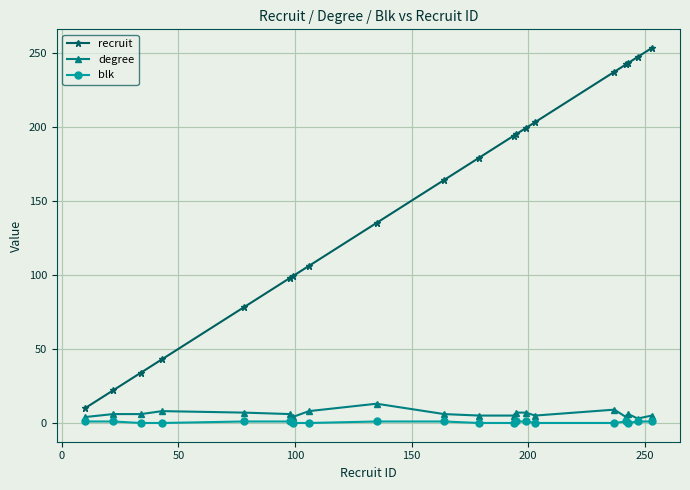

What is the average value of the degree series?

6